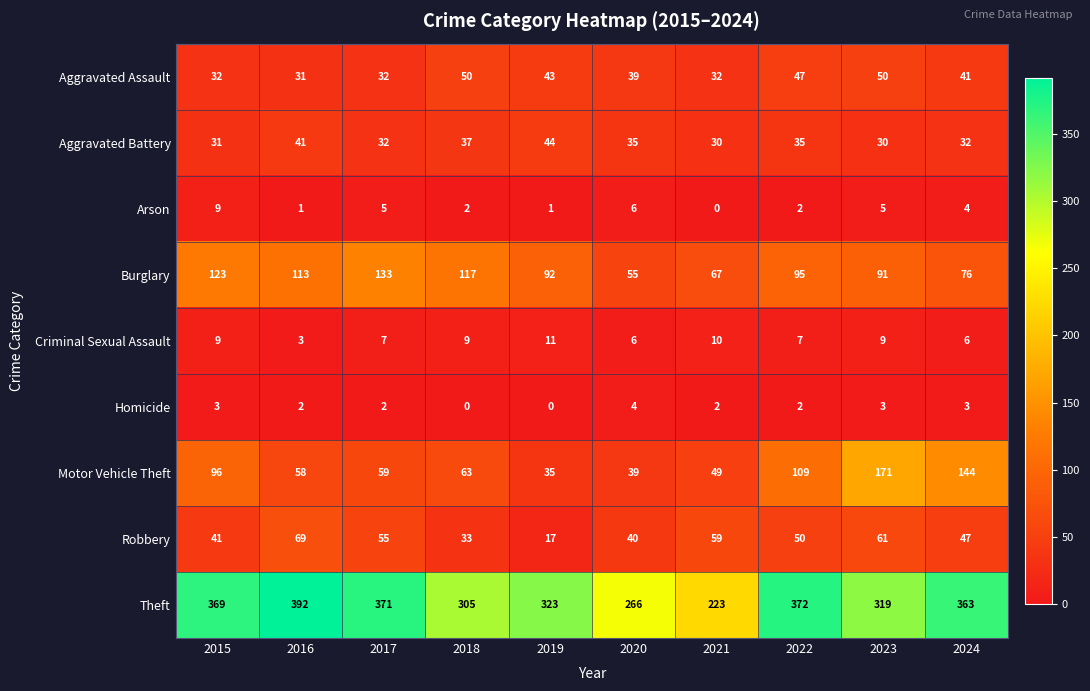

Rank the series at 2023 from highest to lowest value.

Theft, Motor Vehicle Theft, Burglary, Robbery, Aggravated Assault, Aggravated Battery, Criminal Sexual Assault, Arson, Homicide